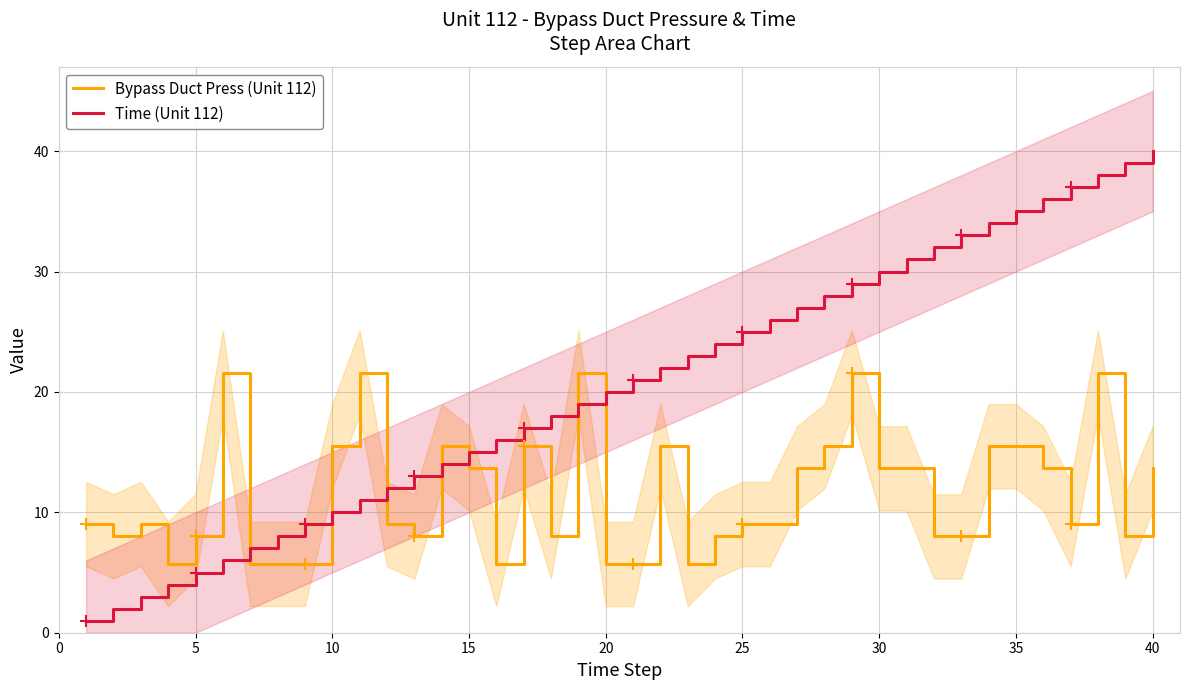

What is the highest value of the Time (Unit 112) series?

40.0